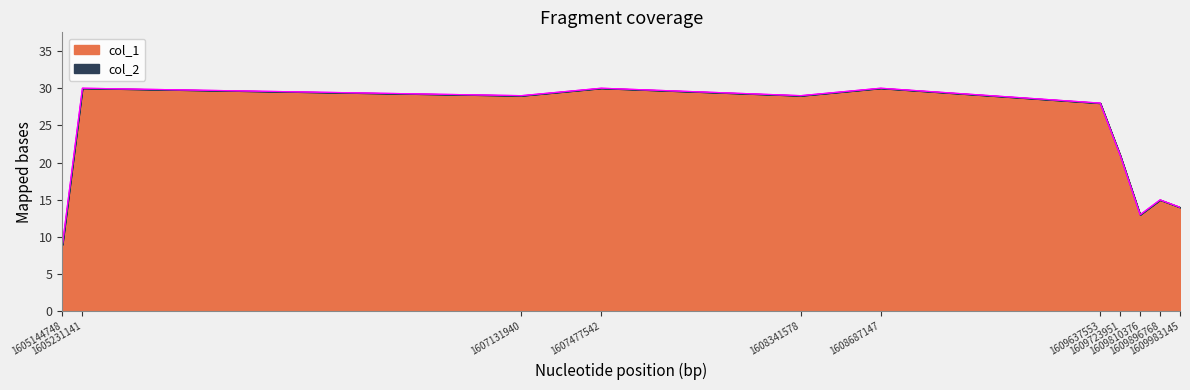

At which category does the chart reach its minimum across all series?

1605144748